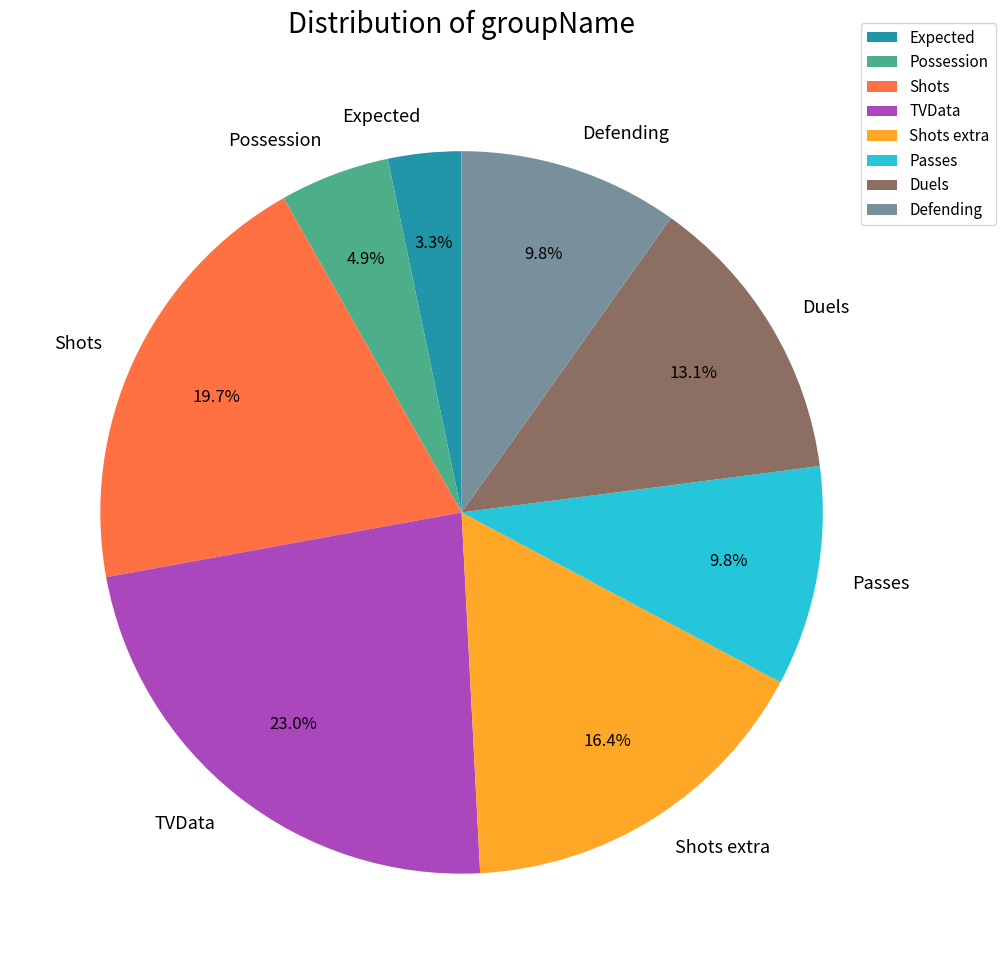

How many segments does this pie chart have?

8